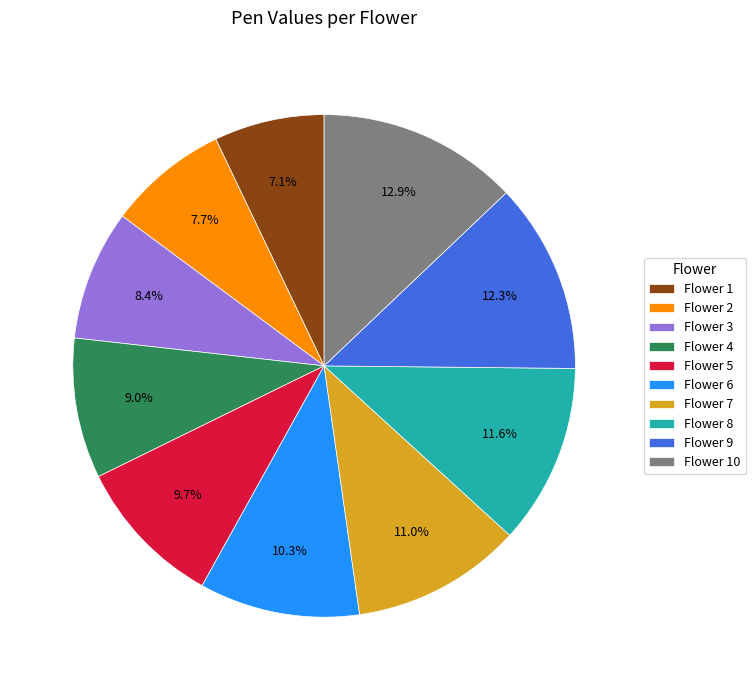

Is there any slice that represents more than half of the pie?

No